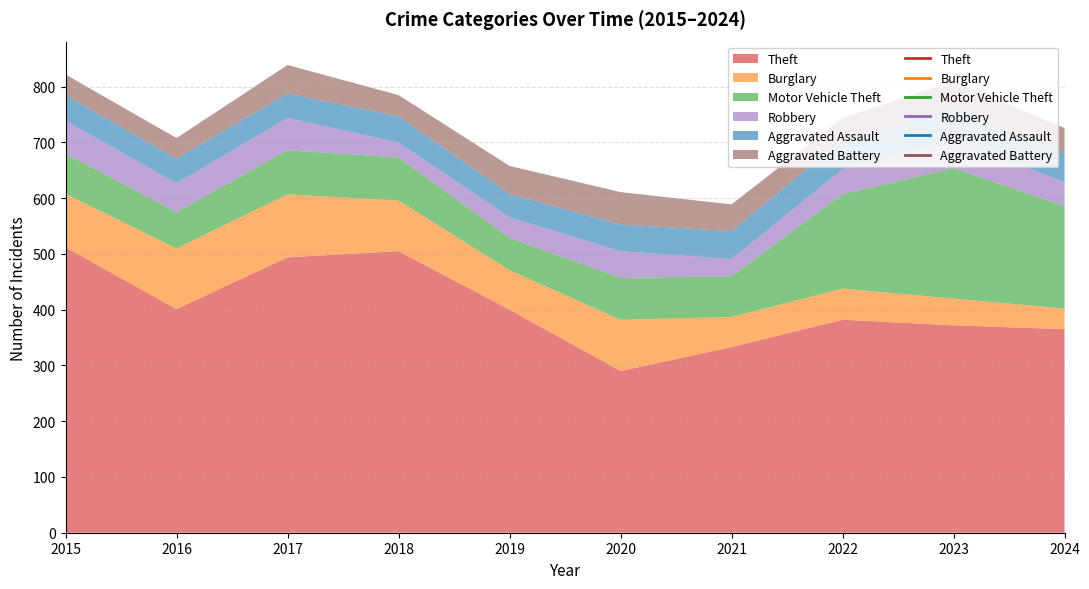

Rank the series by their maximum value, from lowest to highest.

Aggravated Assault, Aggravated Battery, Robbery, Burglary, Motor Vehicle Theft, Theft